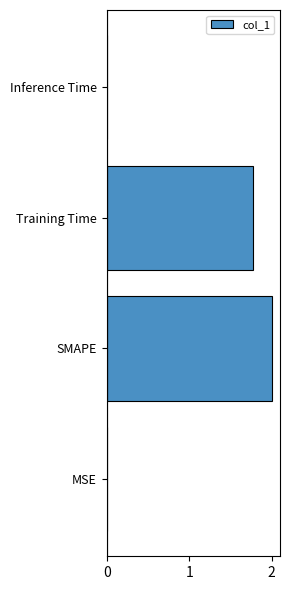

The value at SMAPE is 2.0. True or false?

True